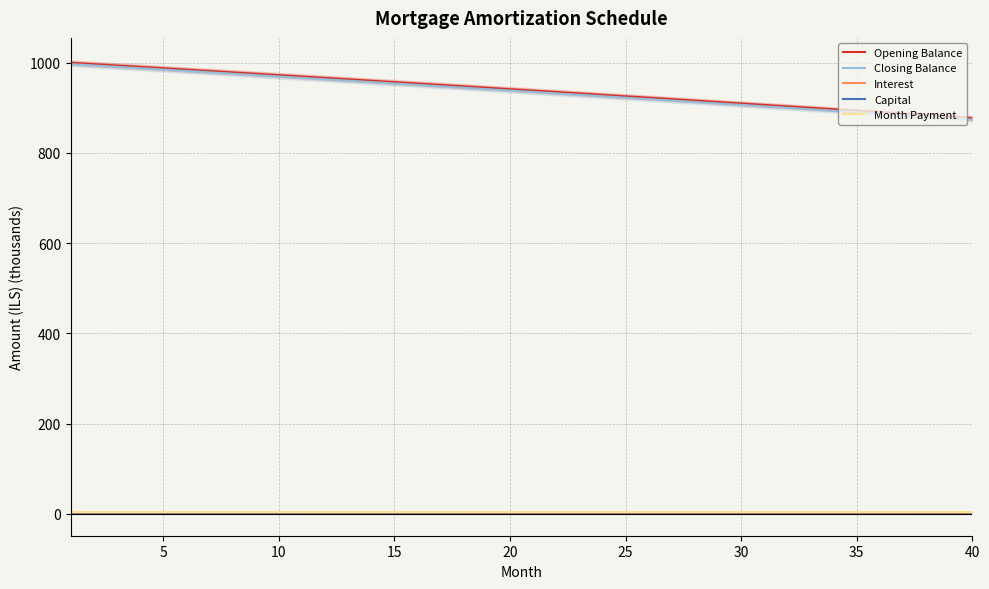

What is the sum of all Capital values?

125.9